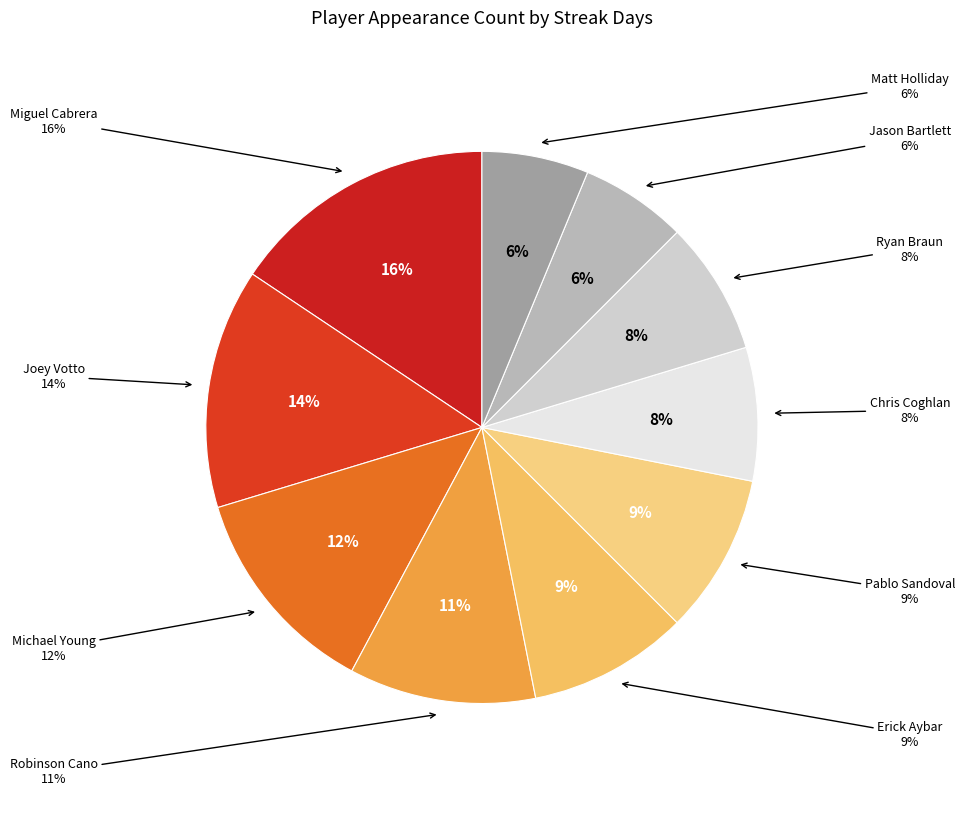

How many slices are in this pie chart?

10